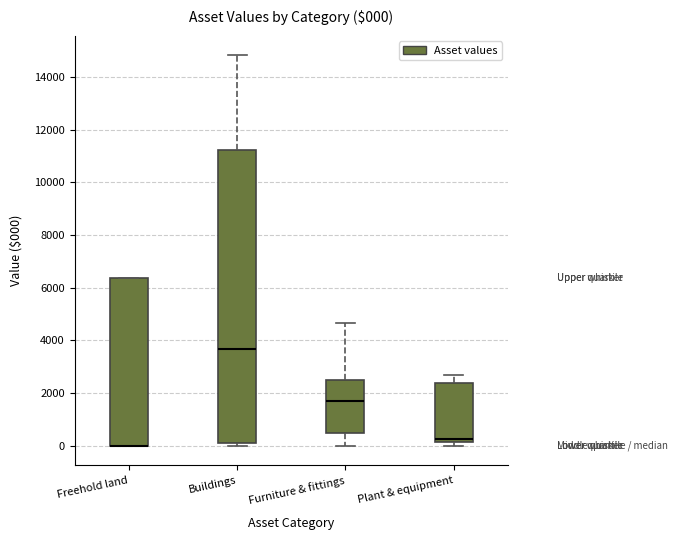

Which box is the tallest, from its lower edge to its upper edge?

Buildings